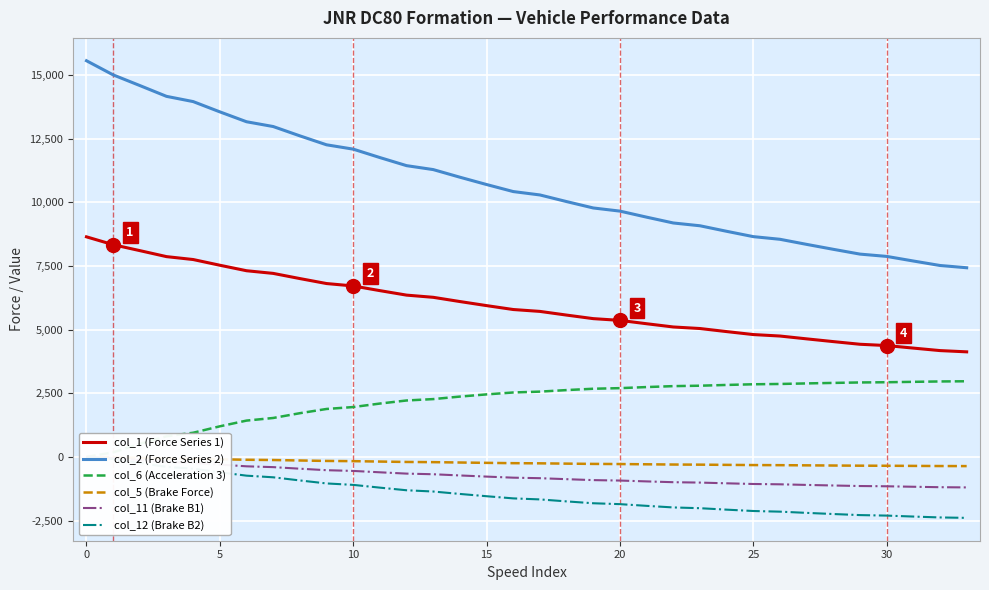

What is the difference between the second highest and minimum values in the col_5 (Brake Force) series?

346.5